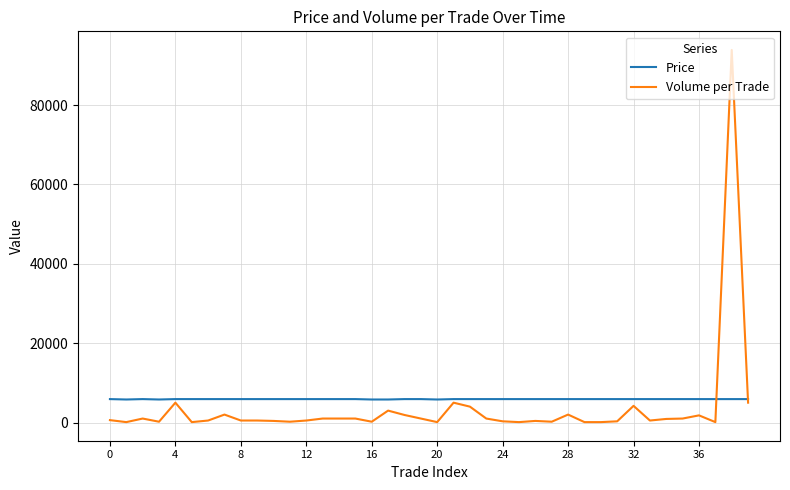

Rank the series by their maximum value, from highest to lowest.

Volume per Trade, Price